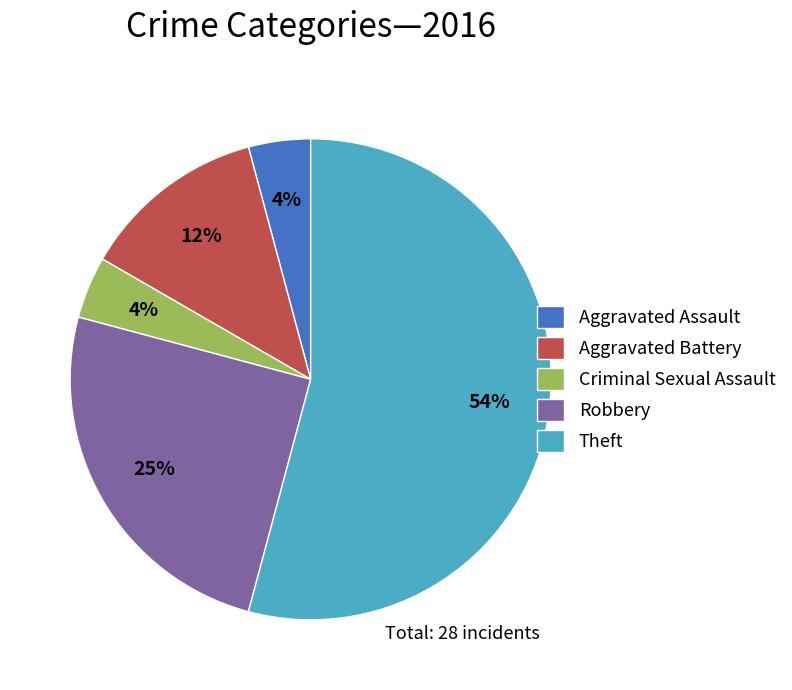

Is it true that Aggravated Assault is 15% of the pie?

False